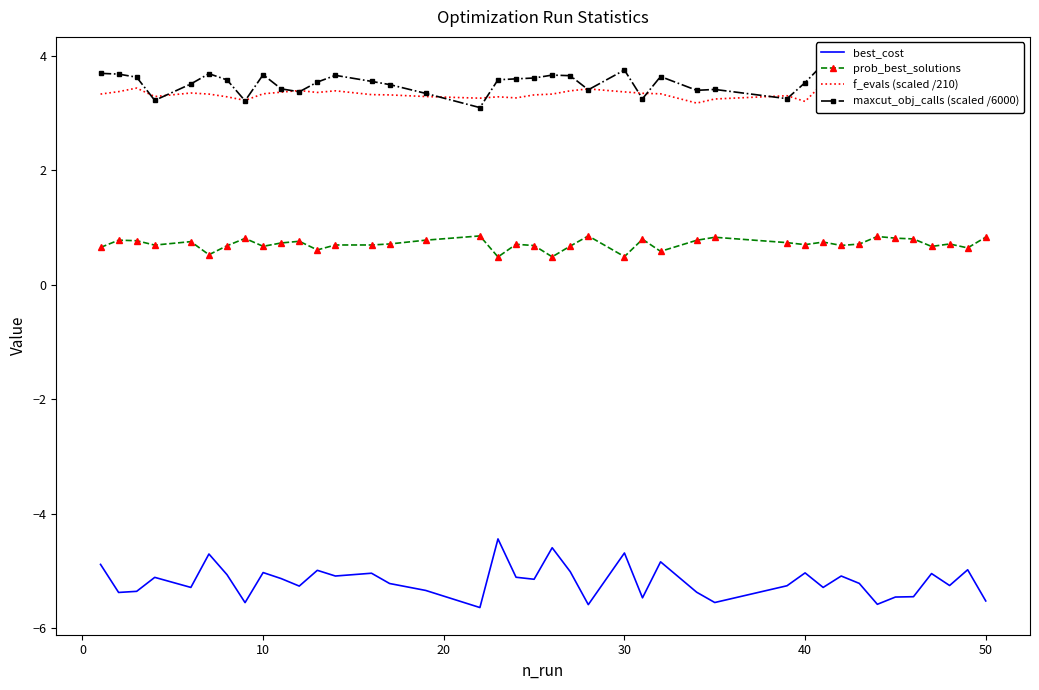

True or false: prob_best_solutions and best_cost cross at least once.

False